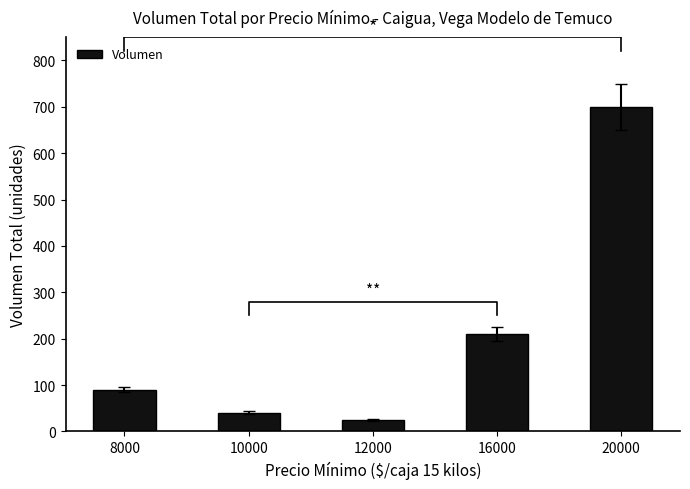

How many data points are above 90?

2